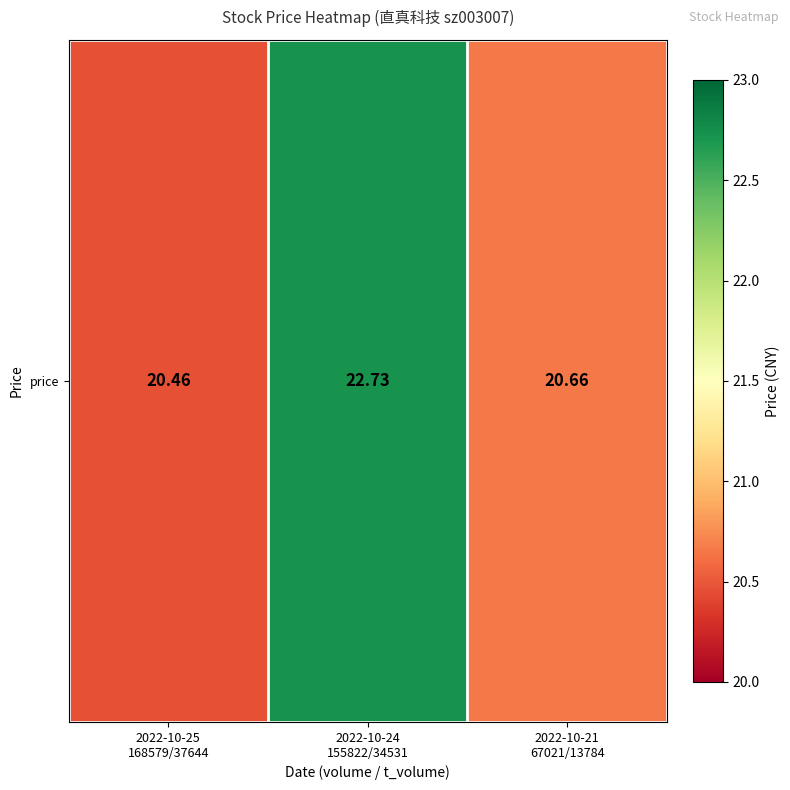

Reading left to right, transcribe all the data shown in this chart.

20.5	22.7	20.7